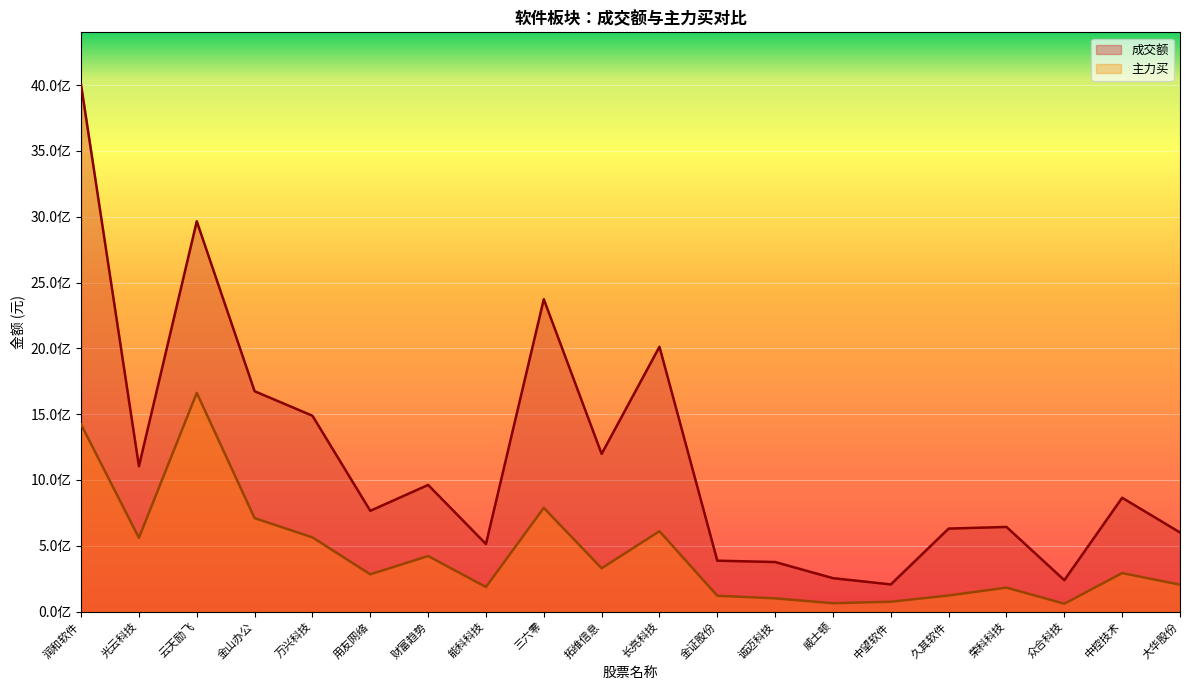

True or false: 成交额 has a value of 1248250472 at 长亮科技.

False